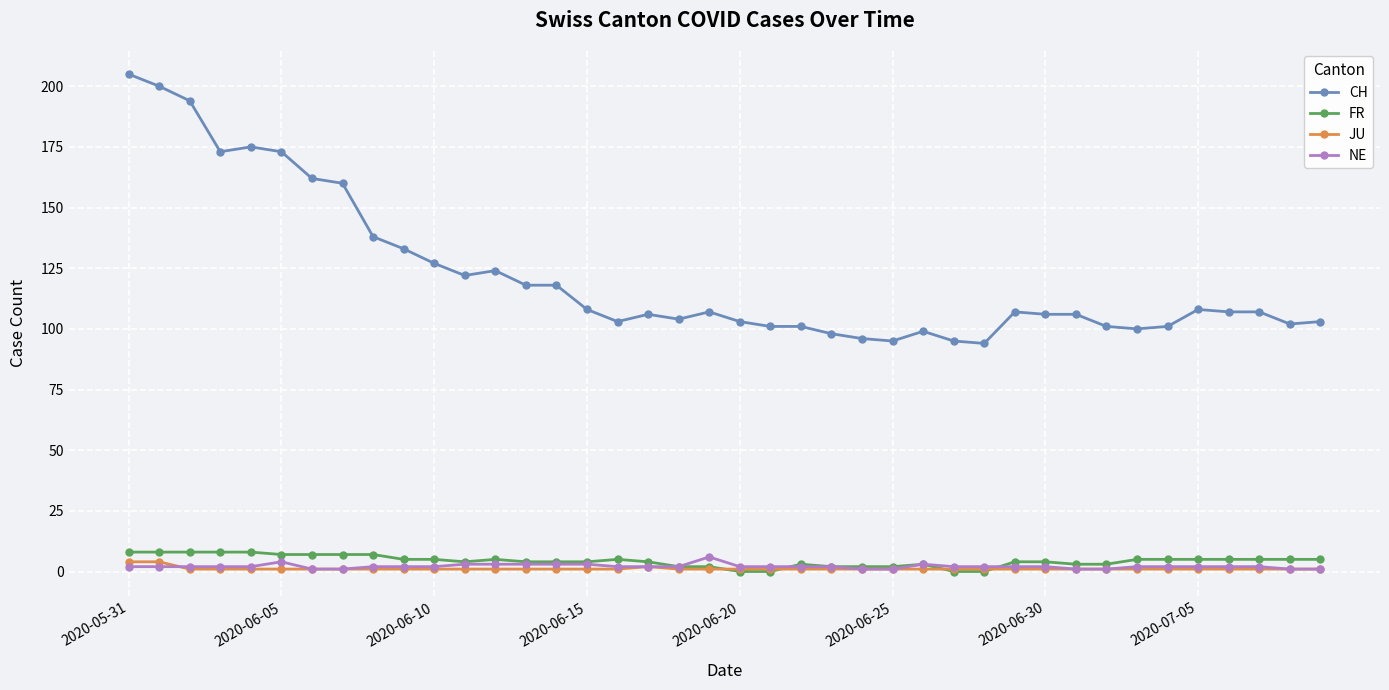

How many data points does each series have?

40